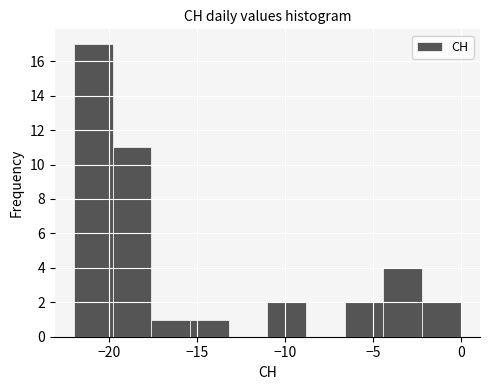

Reading left to right, list every bar in this chart as the range it spans on the x-axis followed by its height. Neither the bar edges nor the heights are printed on the chart, so give them approximately, as read against the axes.

-22.0 to -19.8: 17
-19.8 to -17.6: 11
-17.6 to -15.4: 1
-15.4 to -13.2: 1
-13.2 to -11.0: 0
-11.0 to -8.8: 2
-8.8 to -6.6: 0
-6.6 to -4.4: 2
-4.4 to -2.2: 4
-2.2 to 0.0: 2